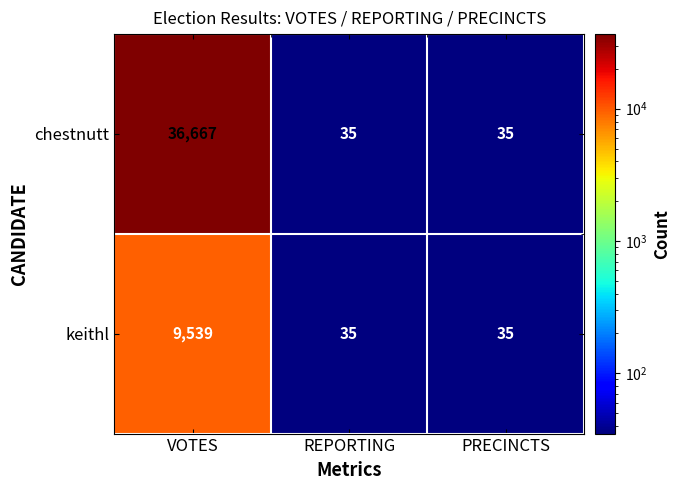

Count the chestnutt values in the range 35 to 36667.

3